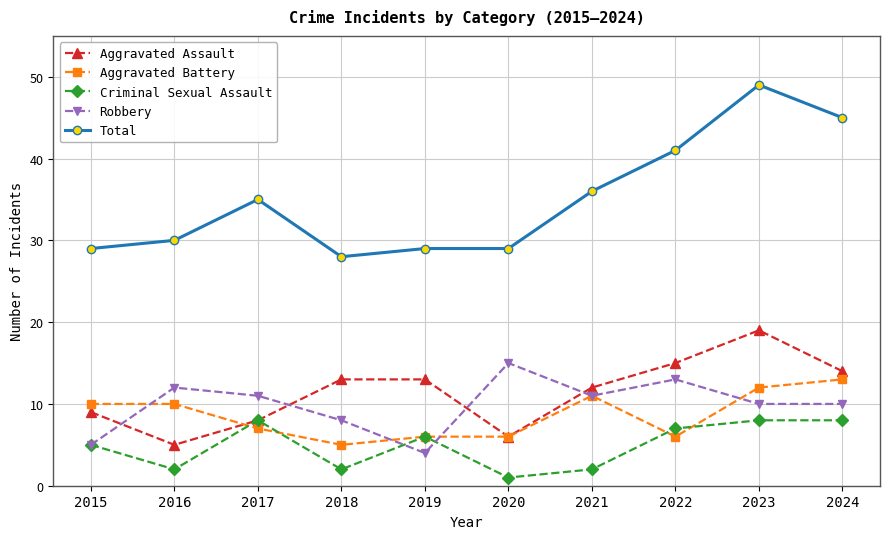

Does the chart have visible grid lines?

Yes